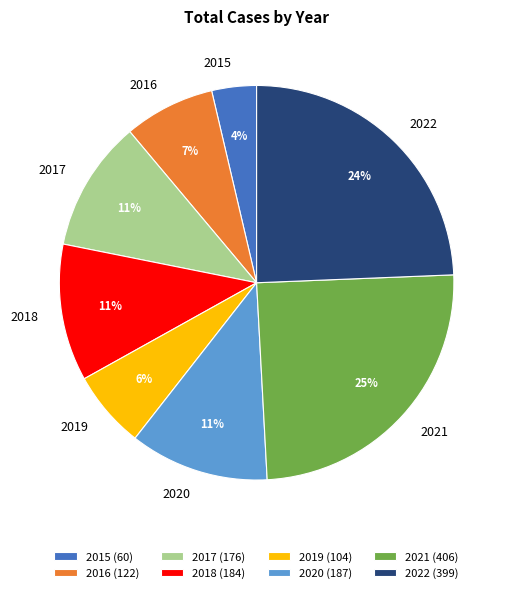

Which has a higher value, 2015 or 2016?

2016